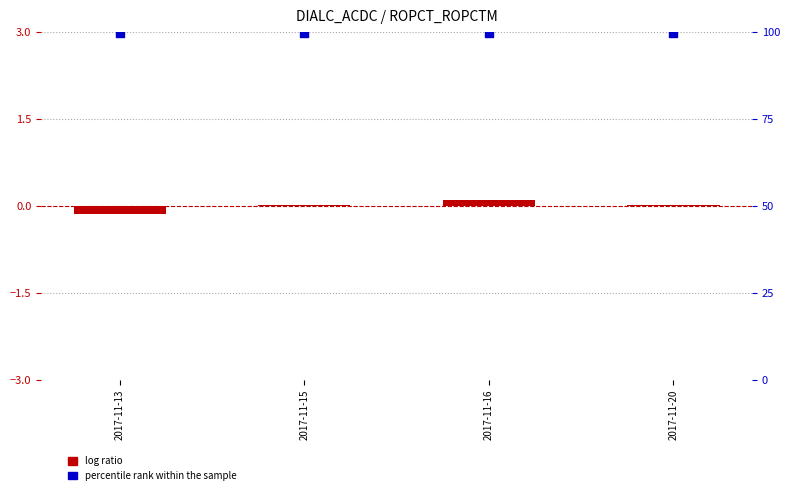

Which series reaches the maximum Y coordinate?

percentile rank within the sample